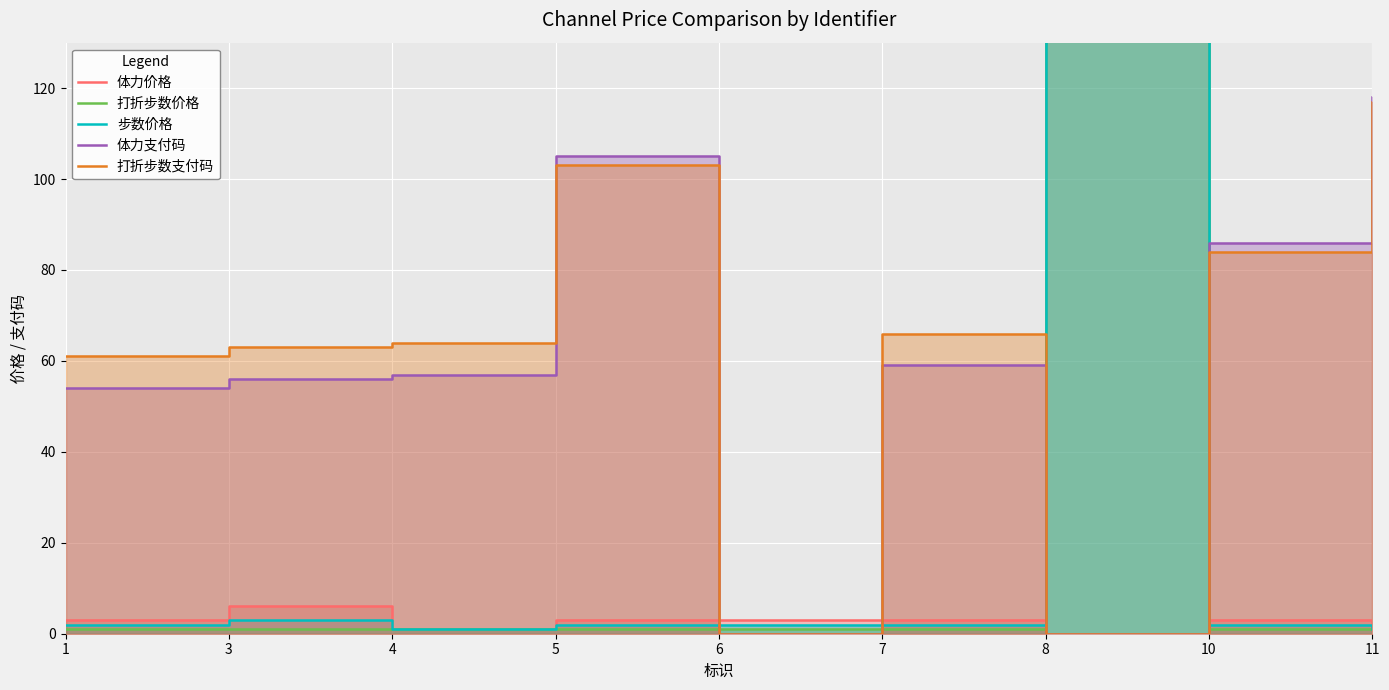

The 打折步数价格 series shows 0.3 at 10. True or false?

False